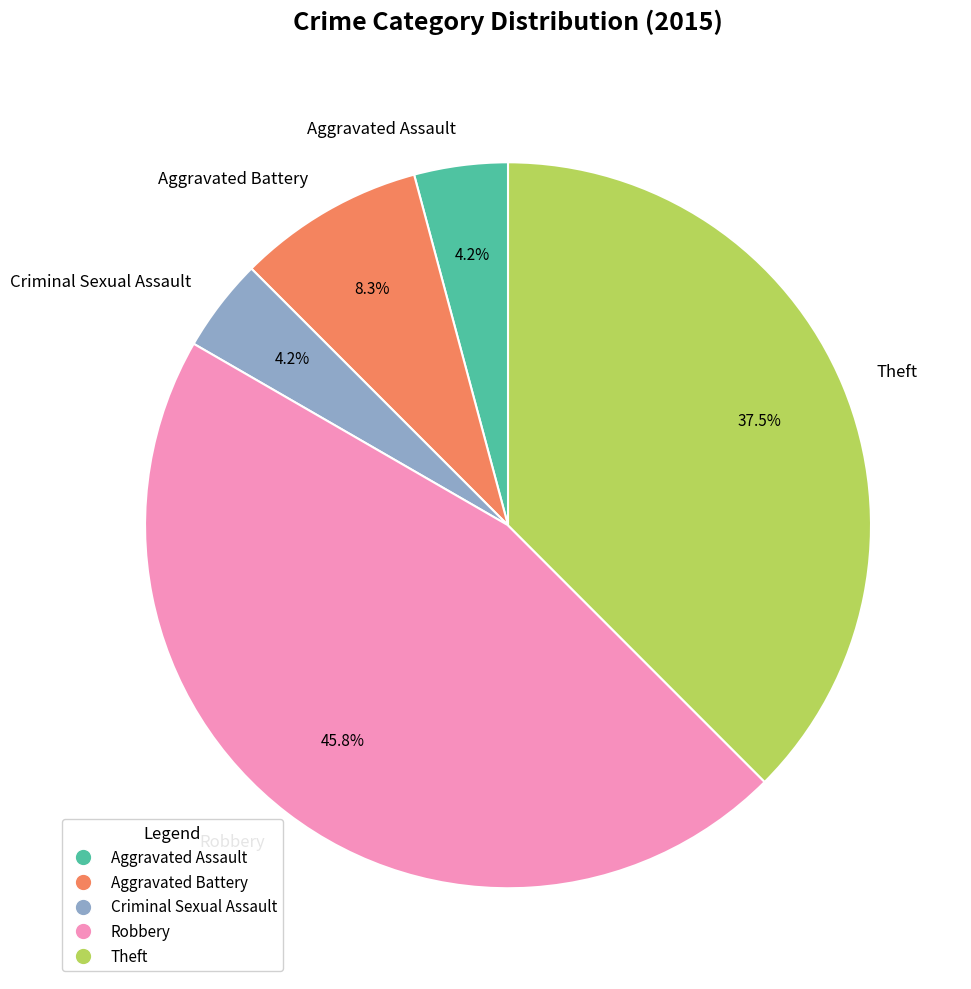

Does any single category account for the majority?

No